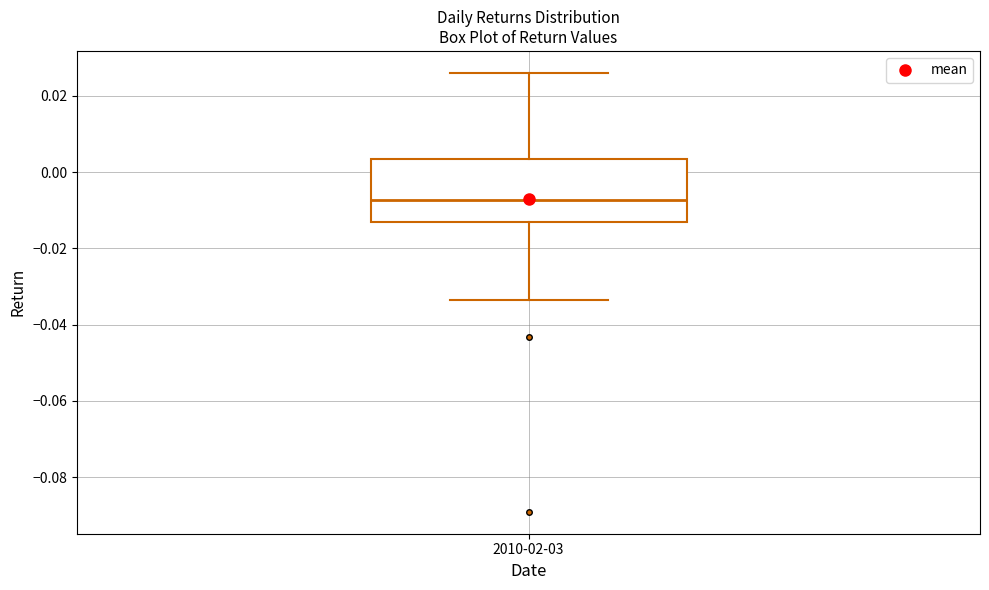

Read this box plot against the y-axis: the position of the median line, the range covered by the box, and the ends of both whiskers. The values are not printed on the chart, so give them approximately, as read against the axis.

median -0.008, box -0.014 to 0.004, whiskers -0.034 to 0.026